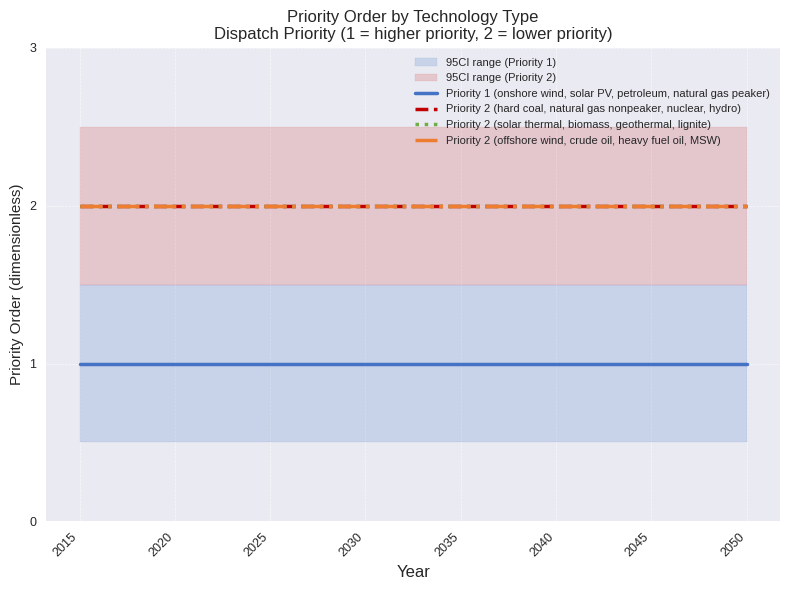

What position from the right is 17?

19